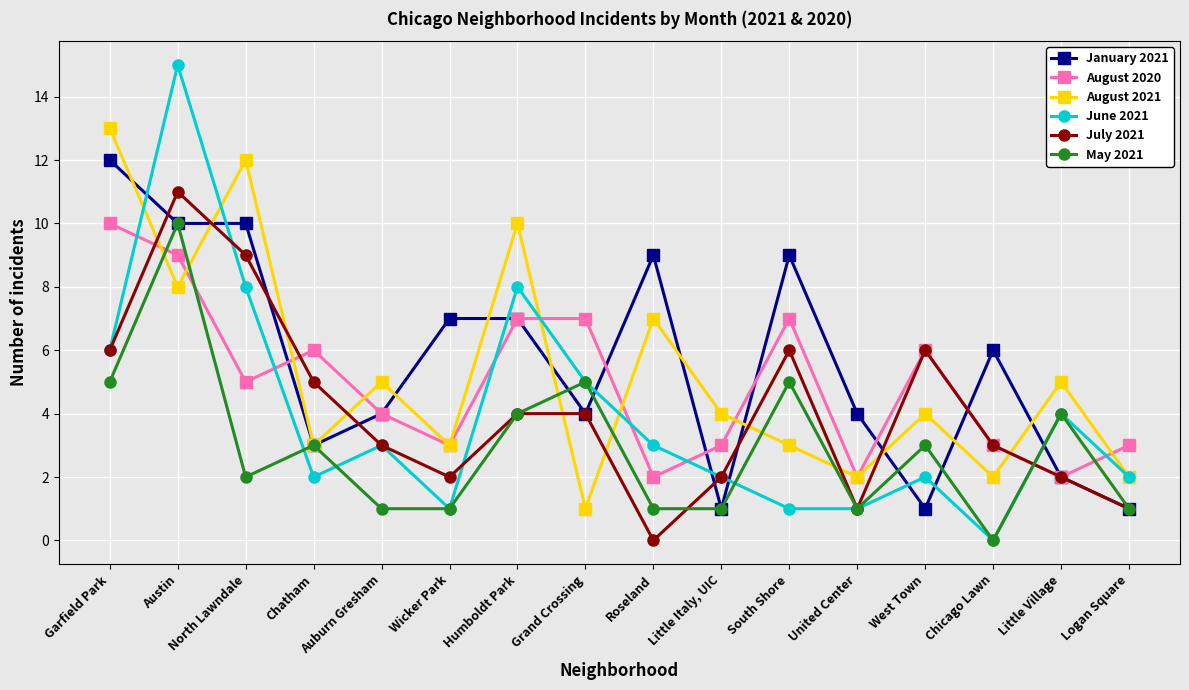

How many lines are shown in the chart?

6